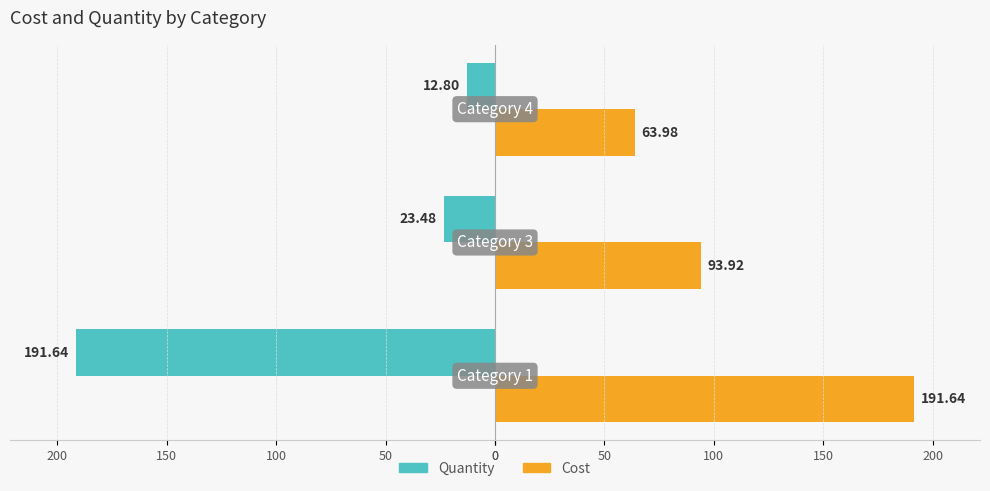

Which series has the largest total across all categories?

Cost